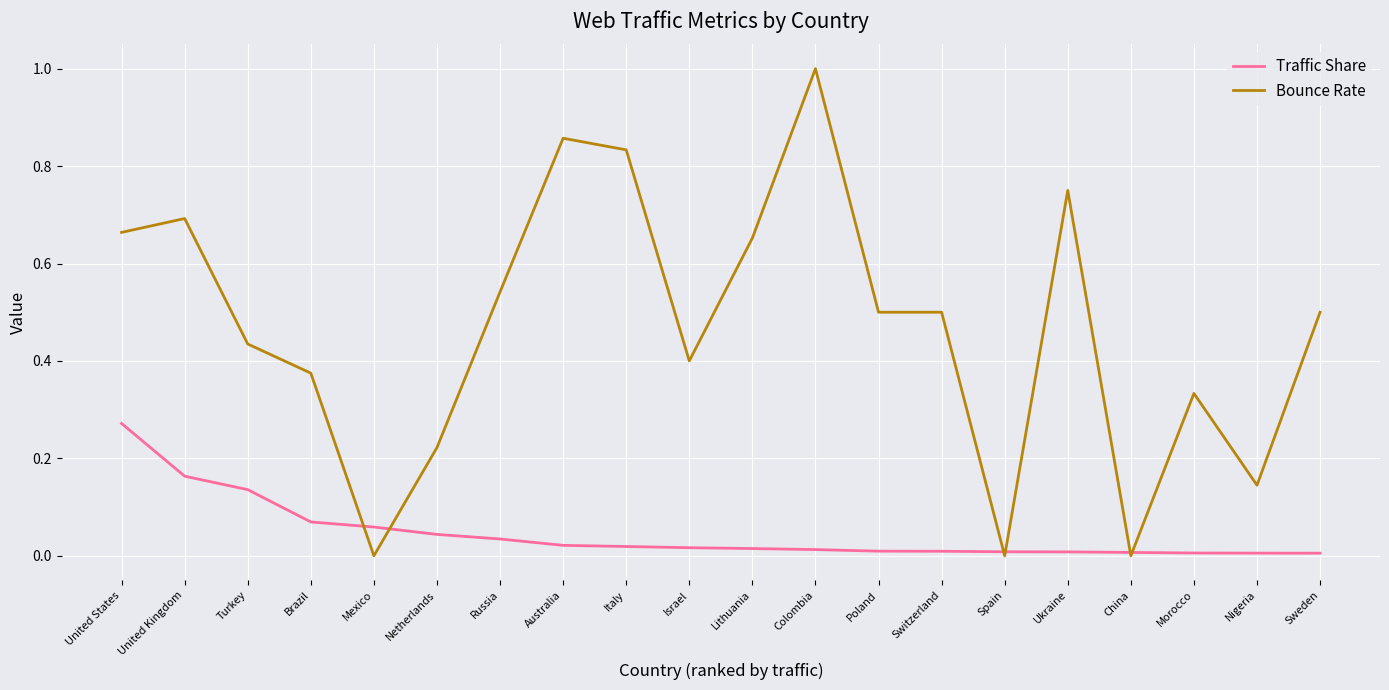

Between Italy and Morocco, which series saw the biggest shift?

Bounce Rate